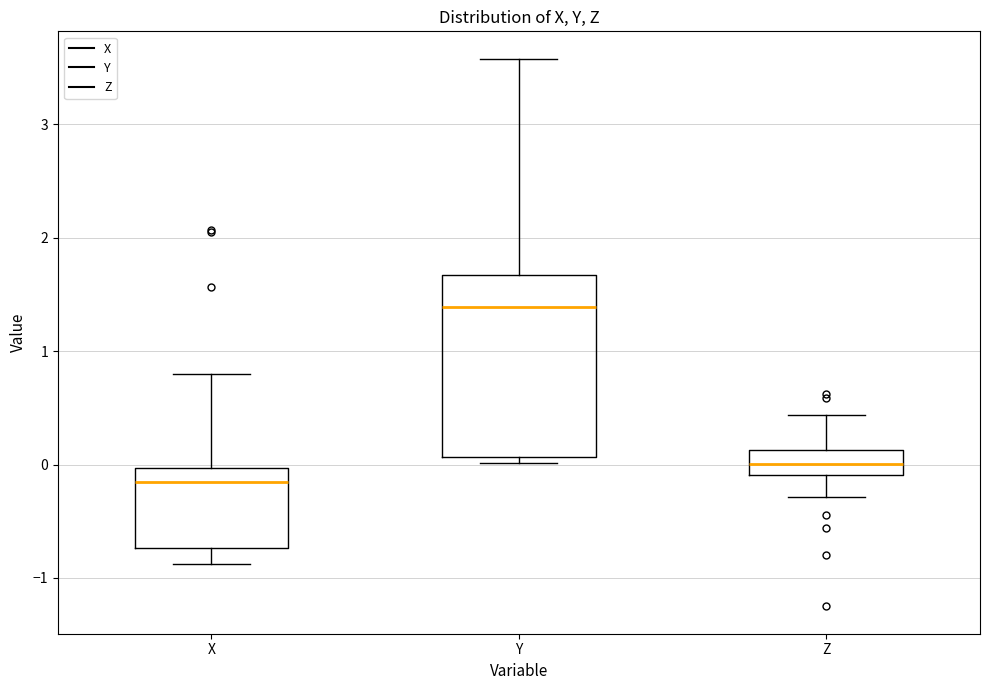

Where is the lower edge of the box for X on the y-axis? The values are not printed on the chart, so give them approximately, as read against the axis.

-0.7